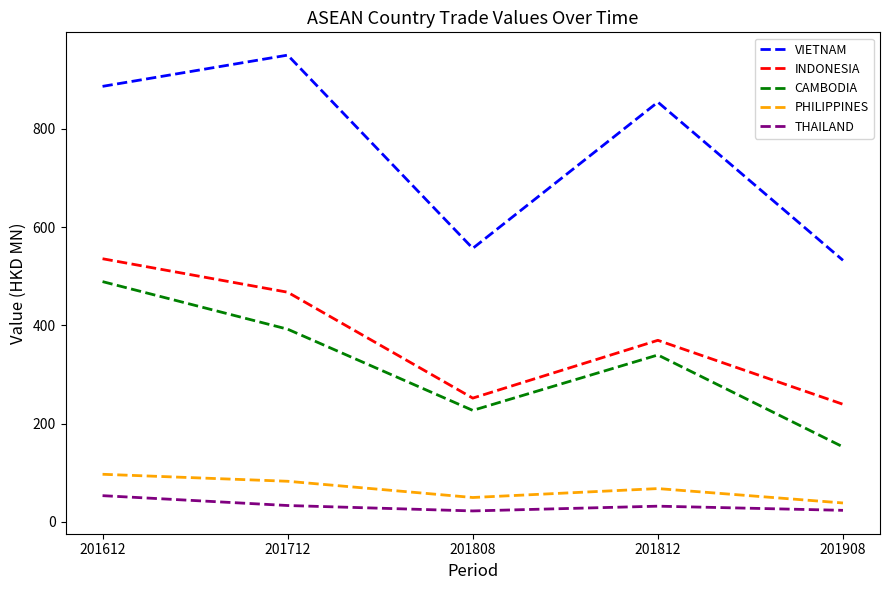

What is the difference between the THAILAND values at 201612 and 201812?

21.4